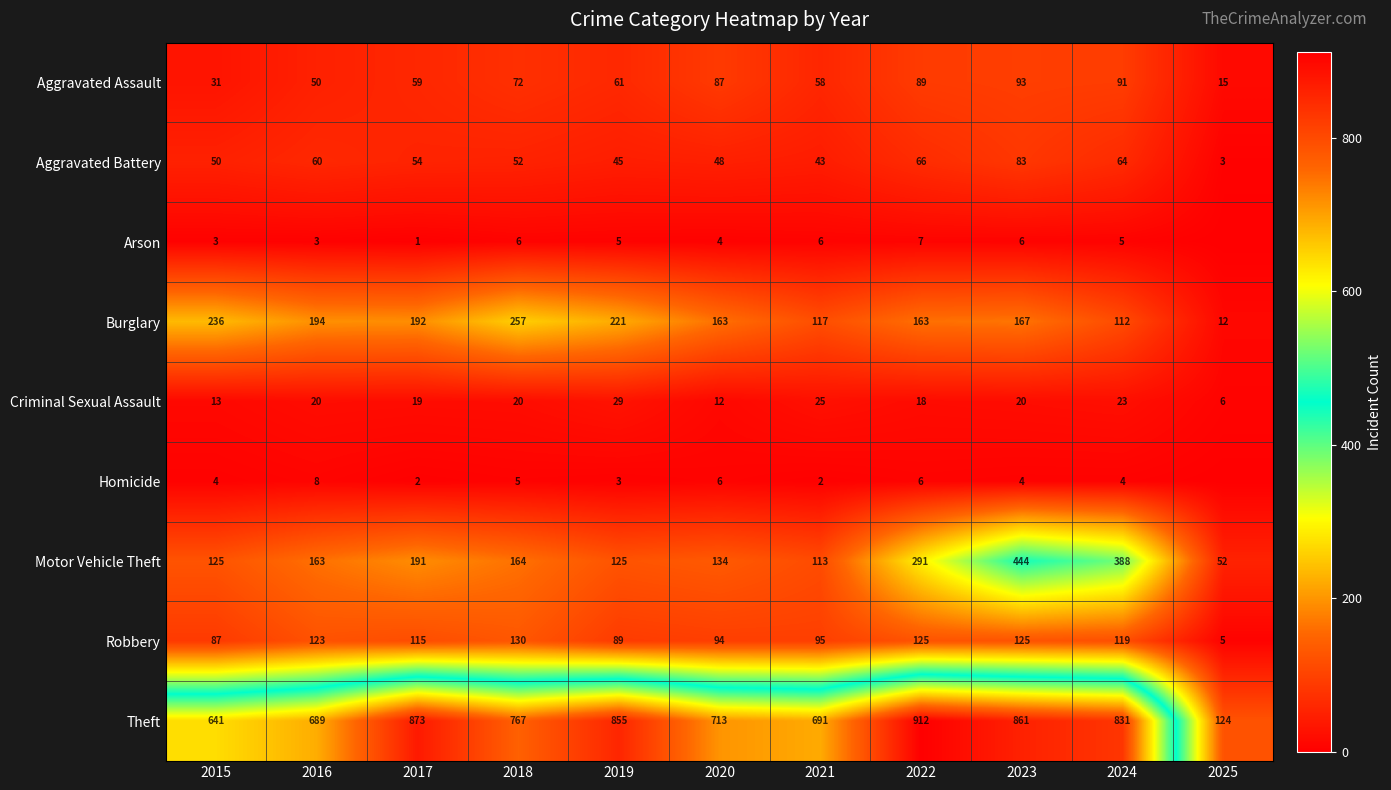

At which label does Aggravated Assault reach its peak?

2023